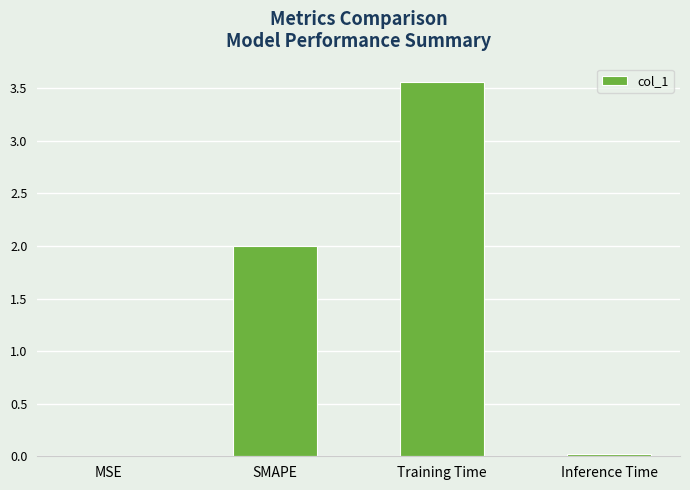

Between Training Time and Inference Time, which is larger?

Training Time